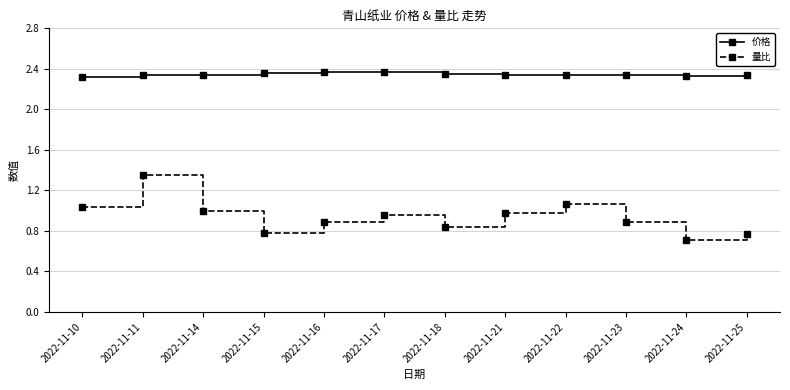

At 2022-11-17, list the series in order from smallest to largest.

量比, 价格